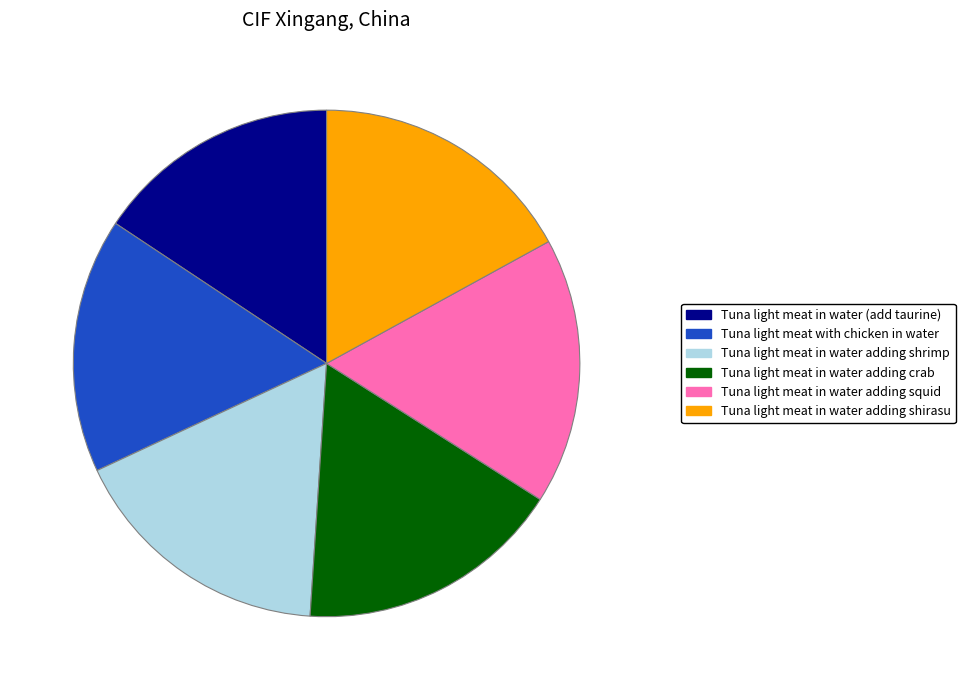

True or false: Tuna light meat in water (add taurine) accounts for 26% of the total.

False